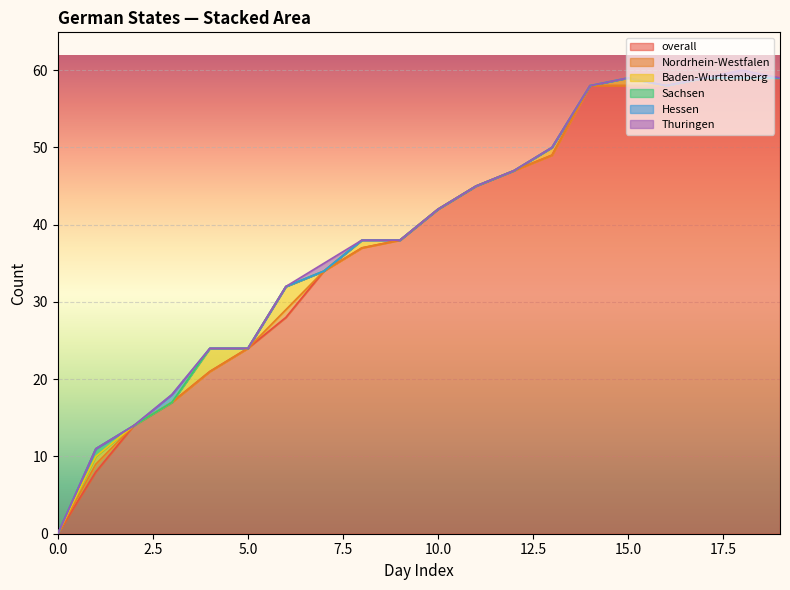

The Thuringen series shows 0 at 10. True or false?

False